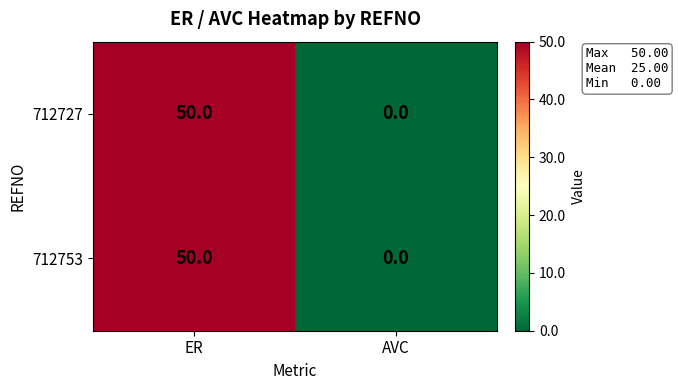

Reading left to right, extract all data points from this chart.

712727: ER=50	AVC=0
712753: ER=50	AVC=0